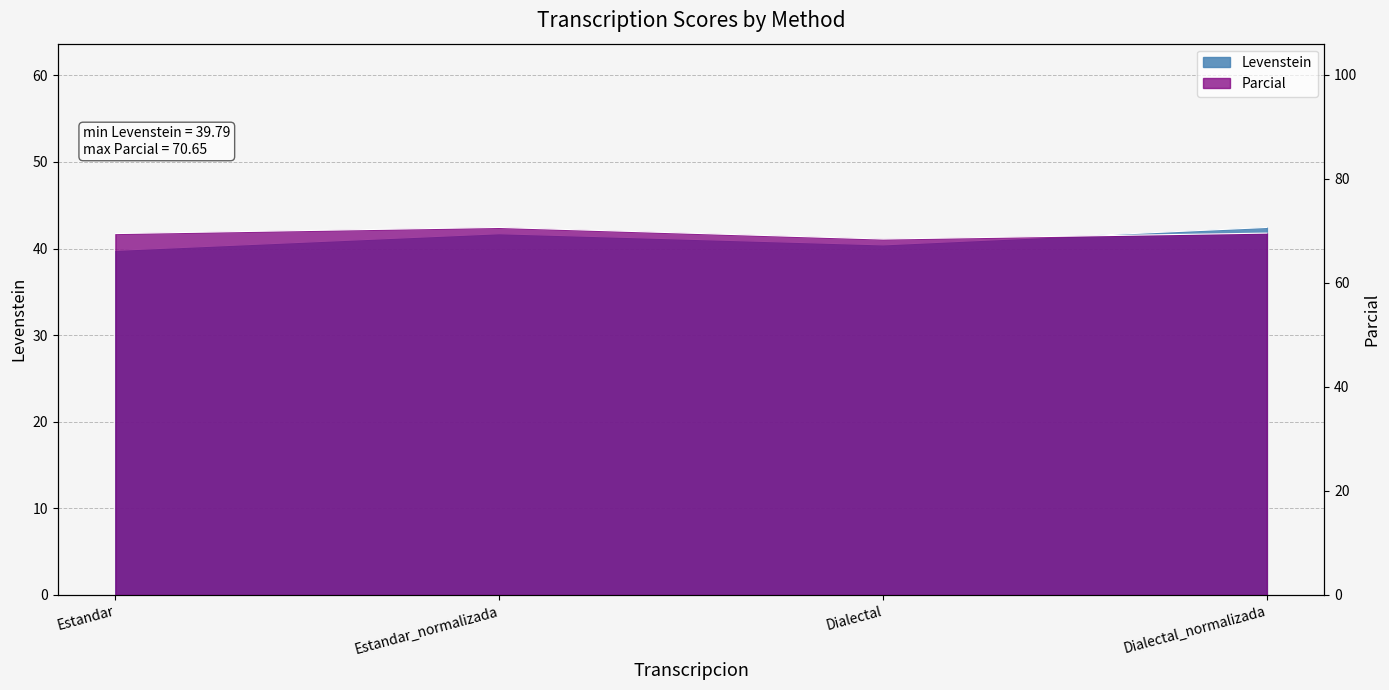

What is the total value across all series at Dialectal_normalizada?

112.0